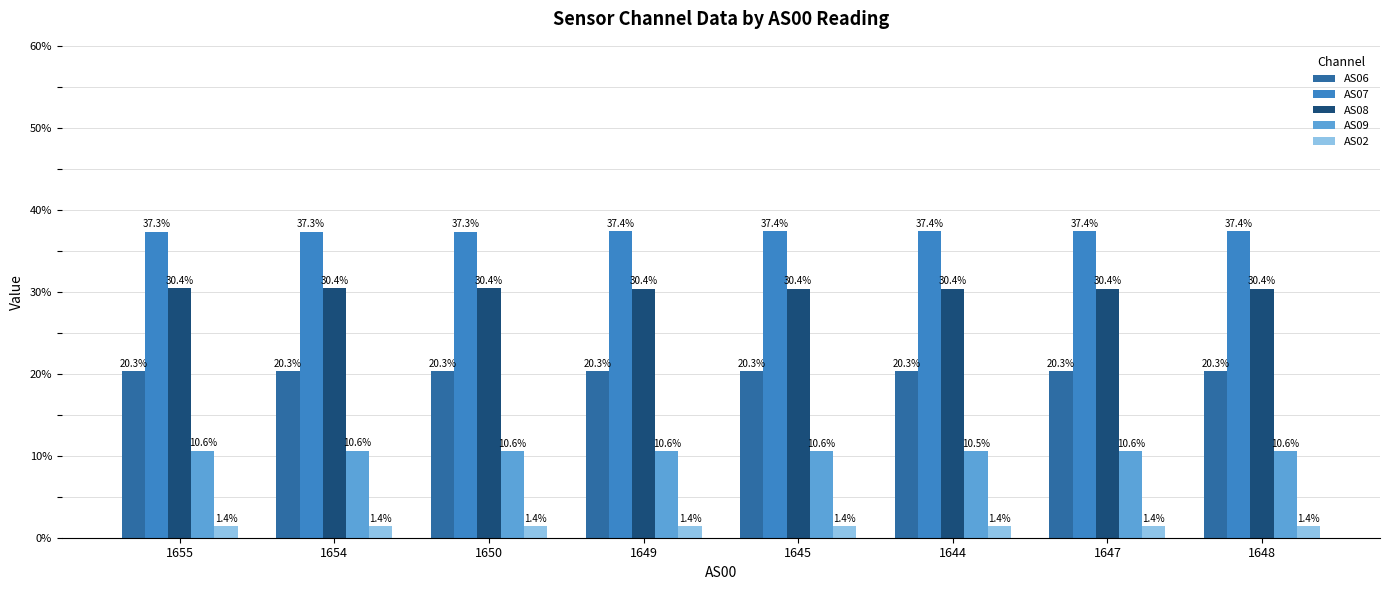

Does the chart contain stacked bars?

No